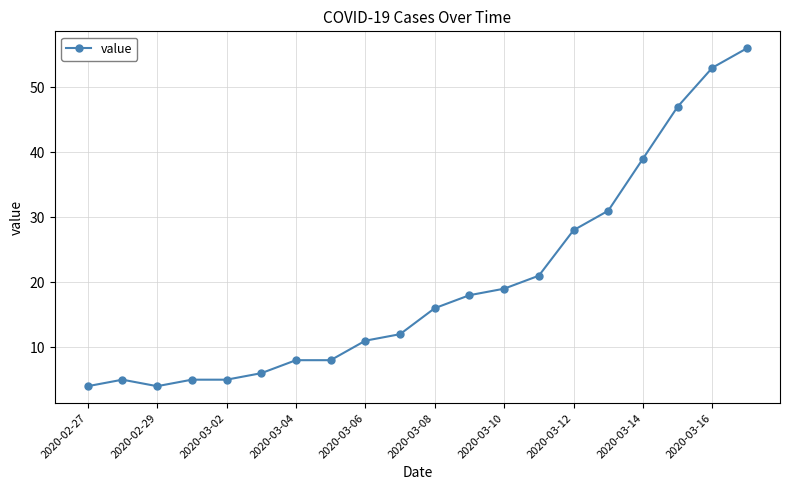

What is the average value?

20